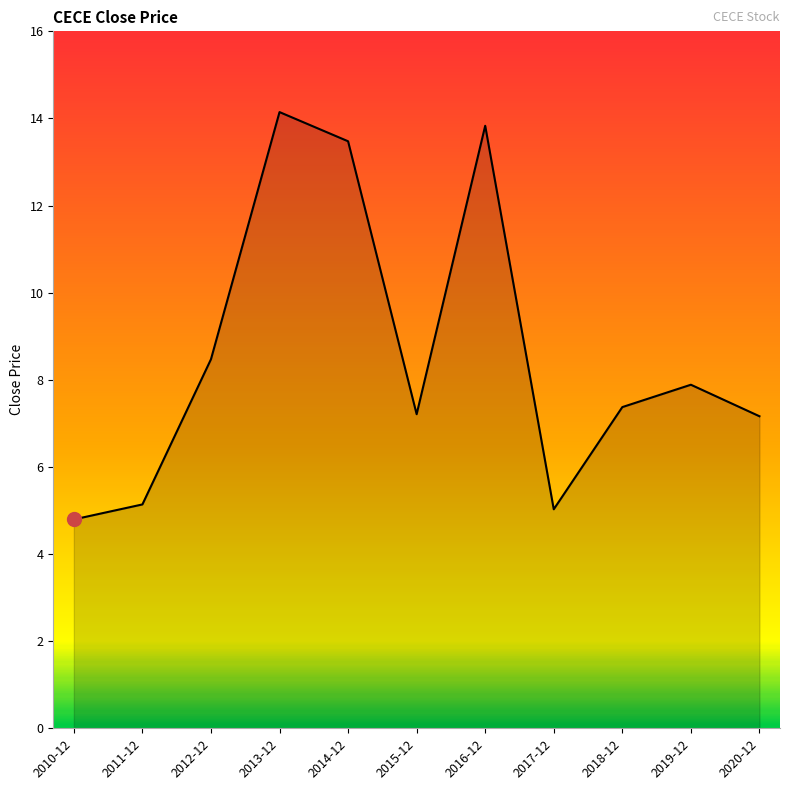

What position from the left is 2010-12?

1